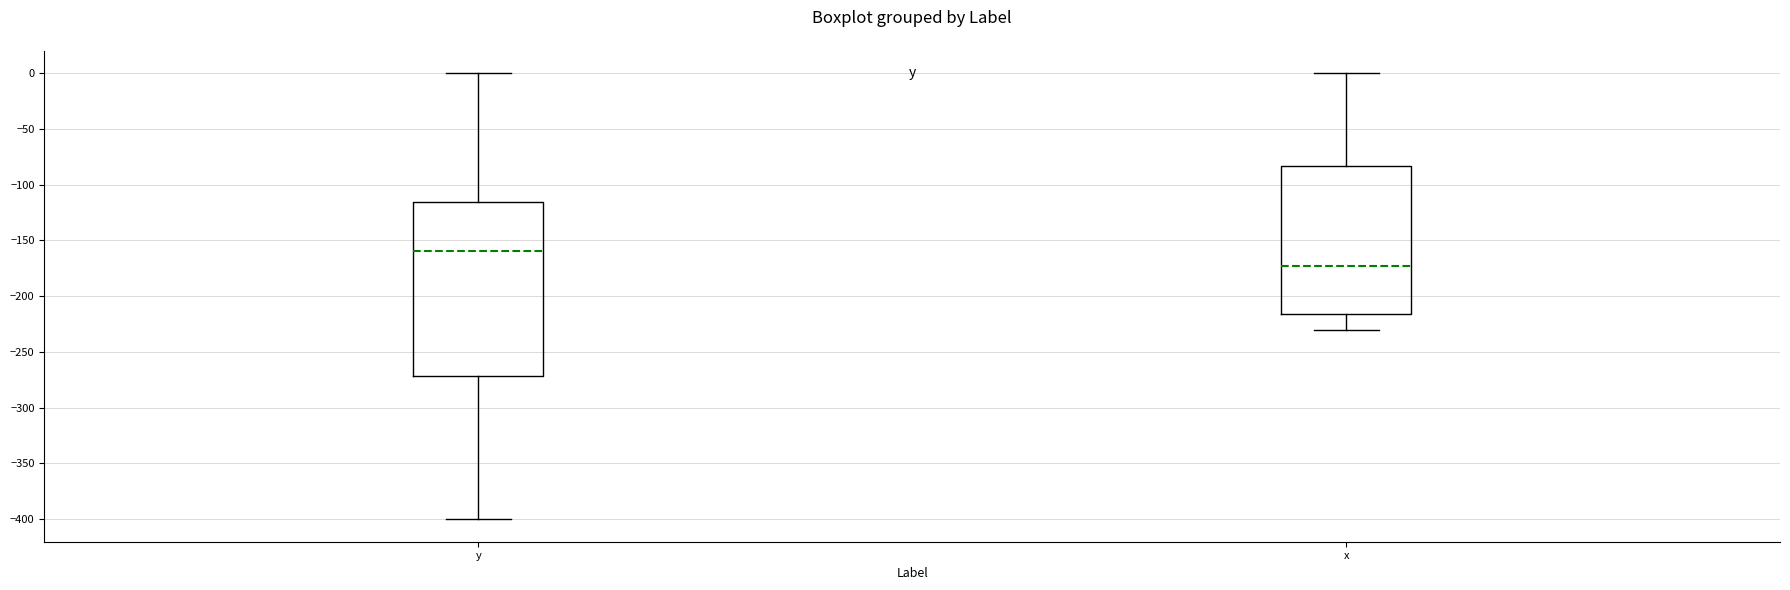

Which box's median line is the highest?

y